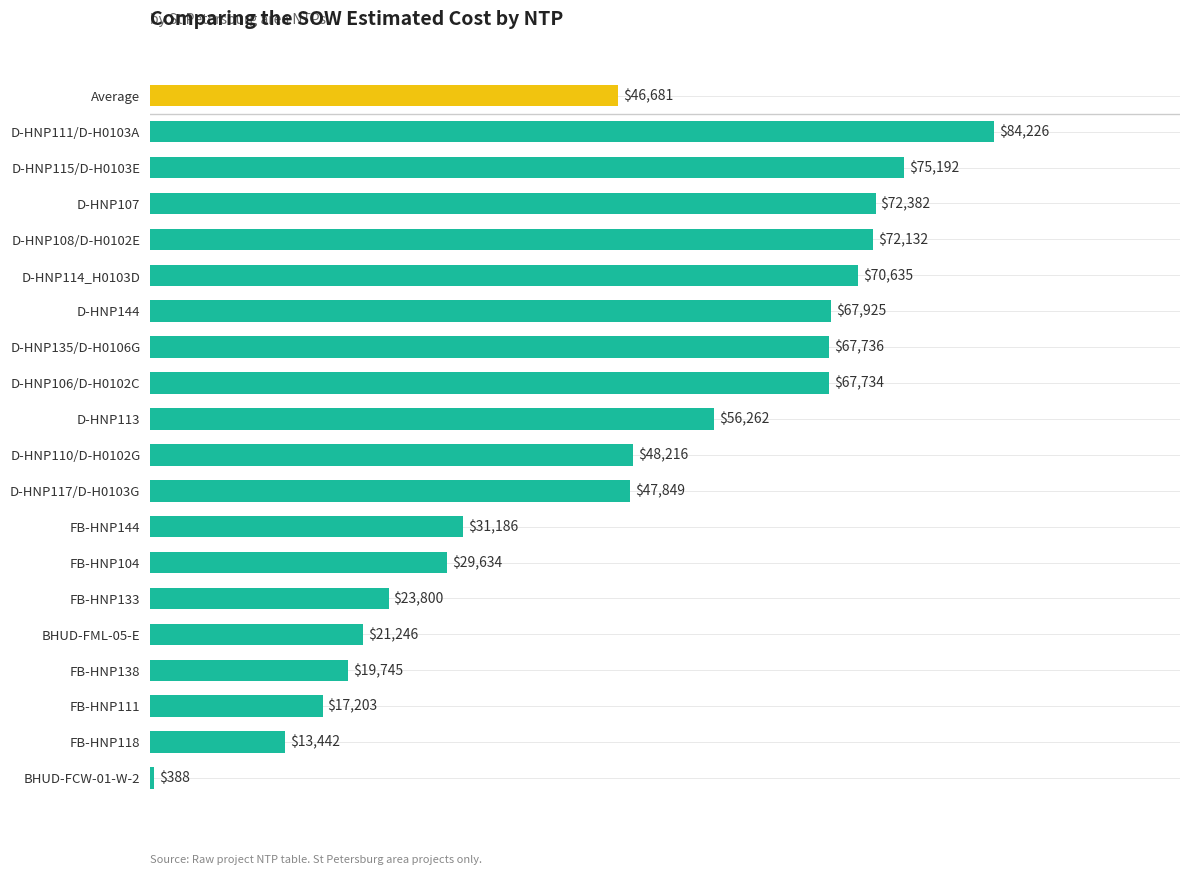

Approximately how many times larger is the value at FB-HNP111 compared to FB-HNP144?

0.6